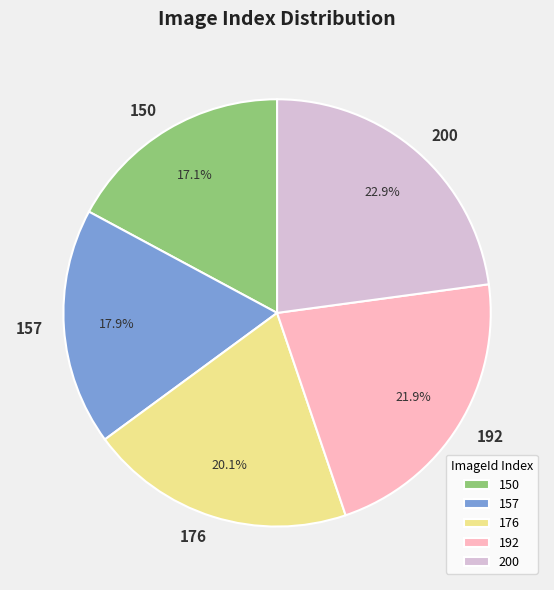

What portion of the pie excludes 176?

79.9%